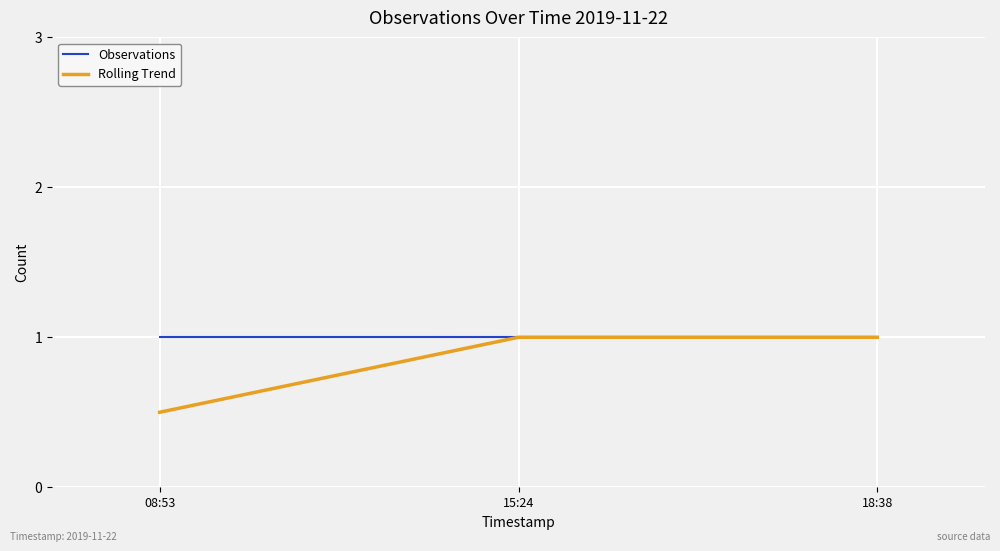

At which label does Rolling Trend reach its minimum?

08:53